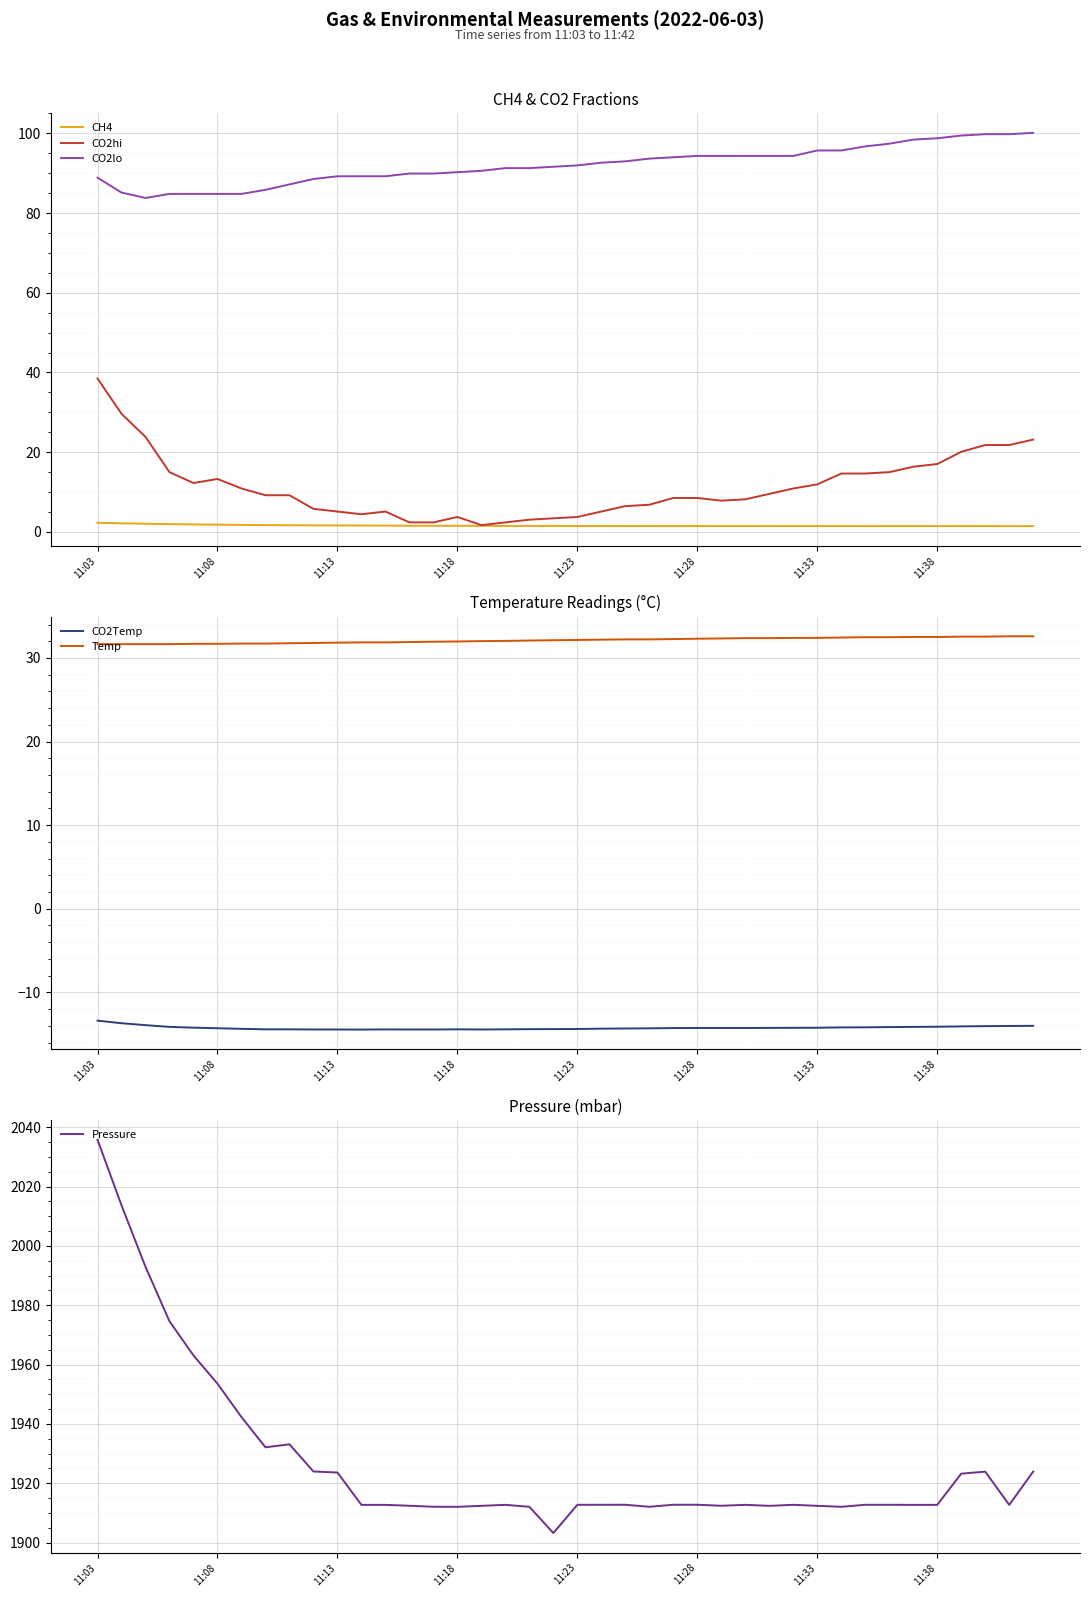

At which label is CO2lo closest to 91?

18